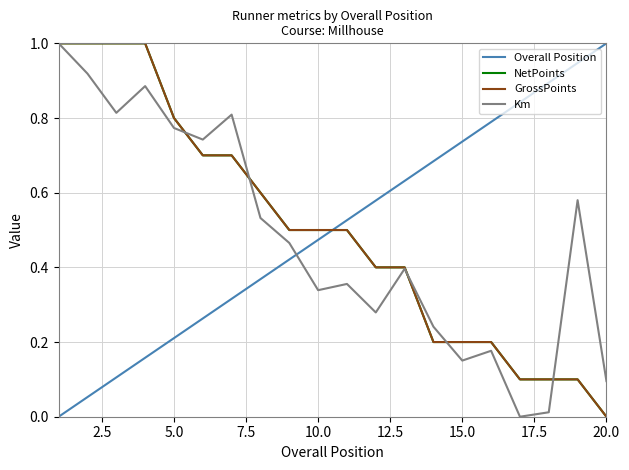

Does the chart display data point markers on the line(s)?

No